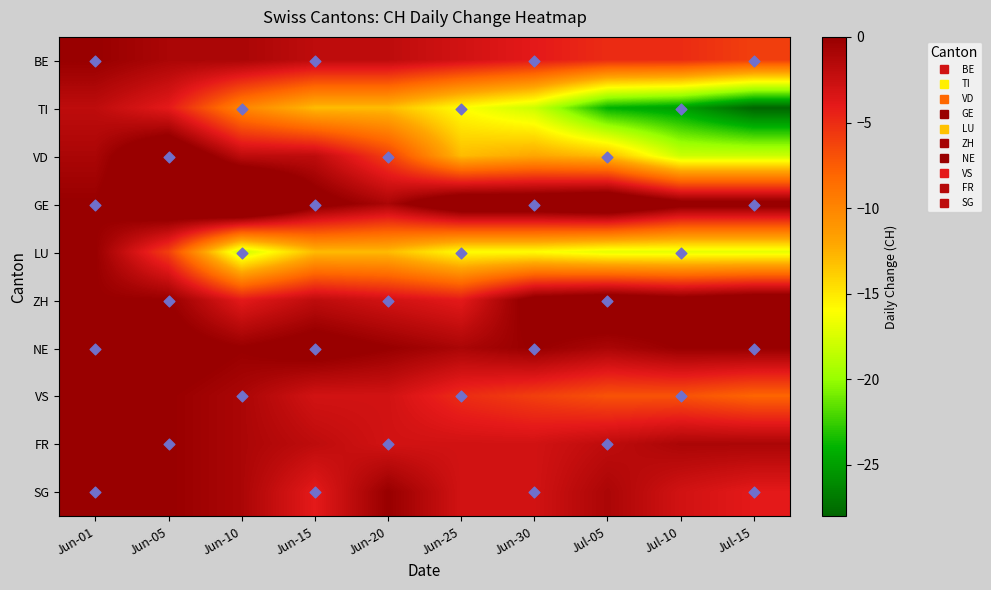

Which label corresponds to the largest value in the chart?

Jun-10